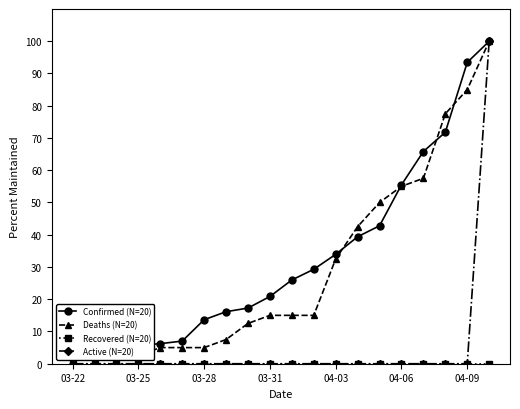

Reading right to left, list all the values displayed in this chart.

Confirmed (N=20): 100.0	93.4	71.8	65.8	55.5	42.8	39.4	33.9	29.3	26.0	20.9	17.3	16.1	13.6	7.0	6.2	5.7	4.1	2.4	2.3
Deaths (N=20): 100.0	85.0	77.5	57.5	55.0	50.0	42.5	32.5	15.0	15.0	15.0	12.5	7.5	5.0	5.0	5.0	2.5	2.5	2.5	2.5
Recovered (N=20): 0.0	0.0	0.0	0.0	0.0	0.0	0.0	0.0	0.0	0.0	0.0	0.0	0.0	0.0	0.0	0.0	0.0	0.0	0.0	0.0
Active (N=20): 100.0	0.0	0.0	0.0	0.0	0.0	0.0	0.0	0.0	0.0	0.0	0.0	0.0	0.0	0.0	0.0	0.0	0.0	0.0	0.0